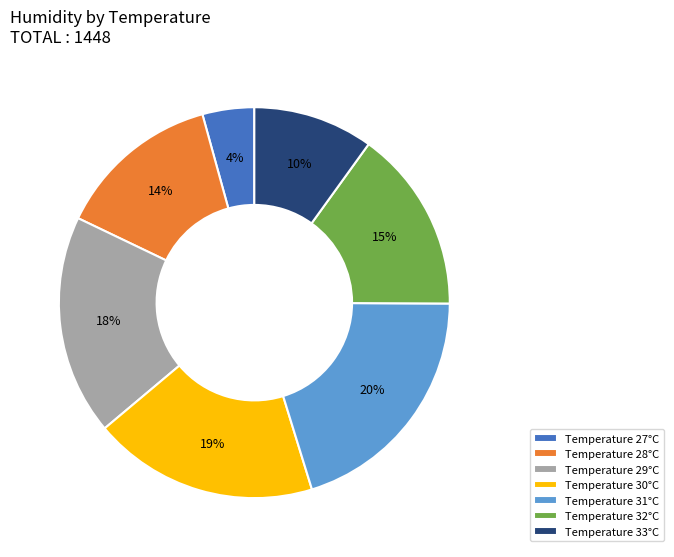

To the nearest percent, what is the average slice percentage?

14%